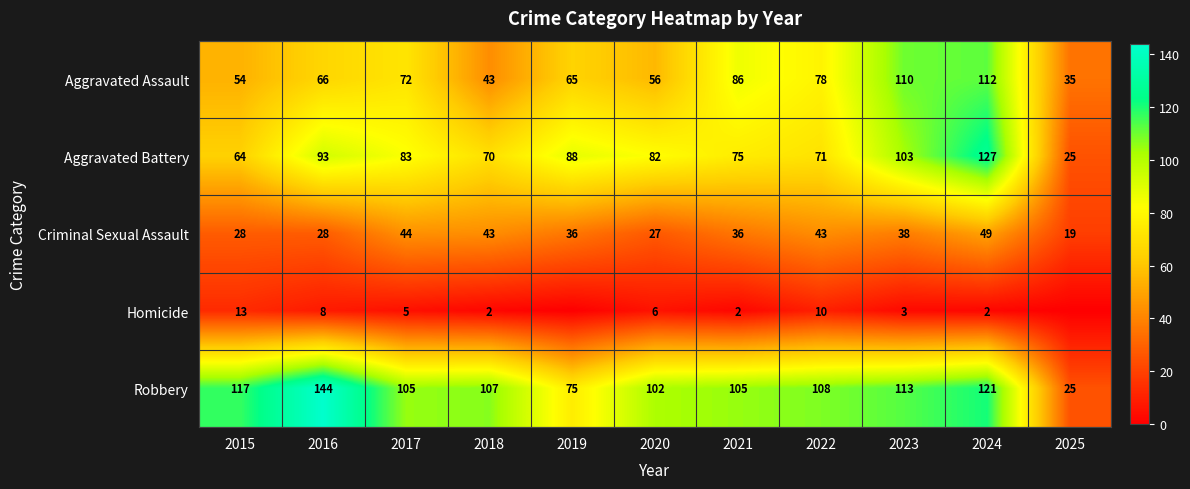

Is the value of Aggravated Battery at 2016 greater than the value of Aggravated Assault at 2022?

Yes